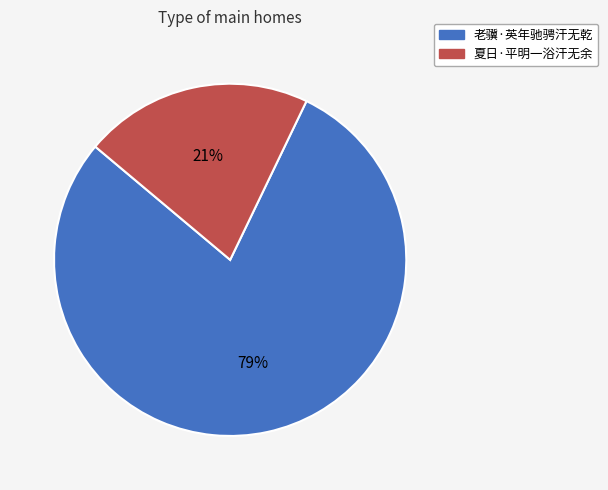

Does any single category account for the majority?

Yes